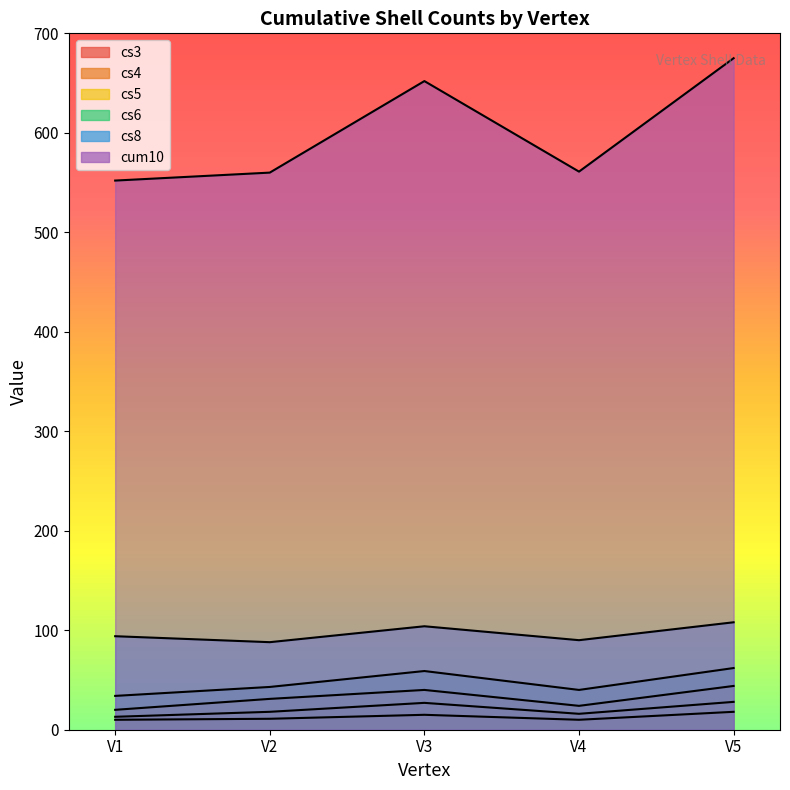

What is the value of the cs8 point at the 4th from the left?

90